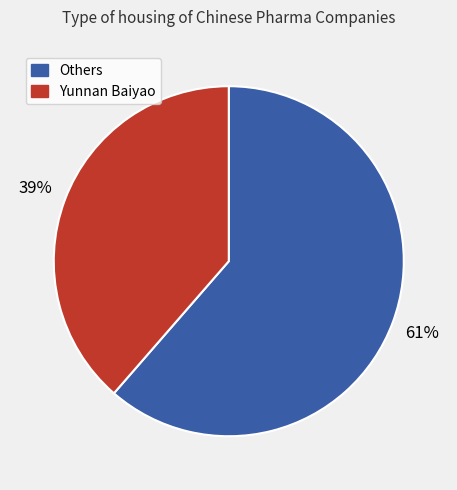

To the nearest percent, what is the average slice percentage?

50%